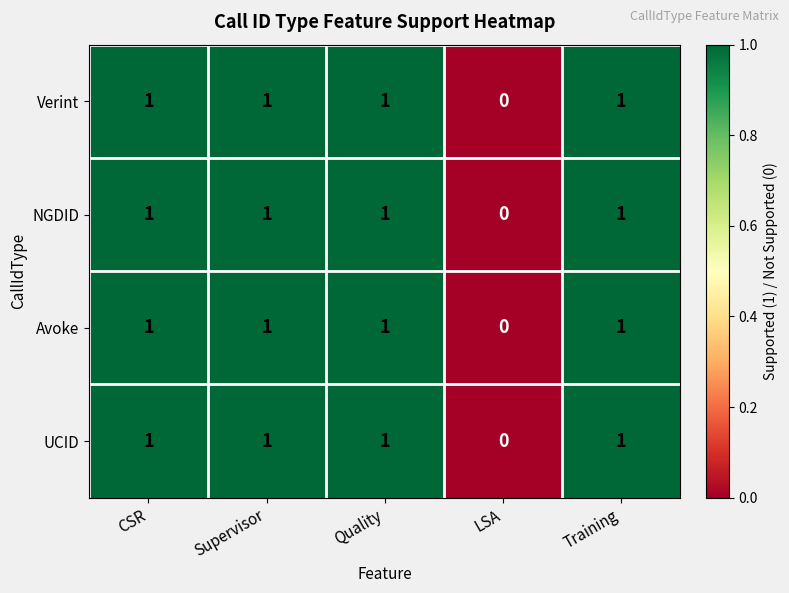

Is it true that Verint equals 1 at CSR?

True